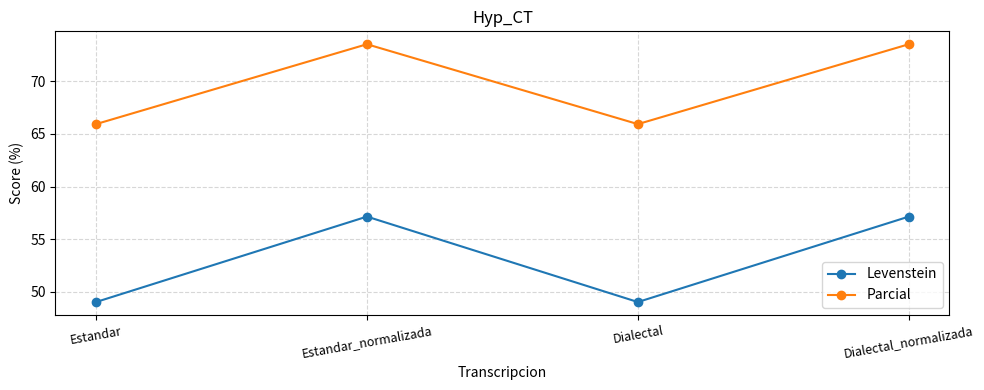

Read the Levenstein value at Estandar.

49.0